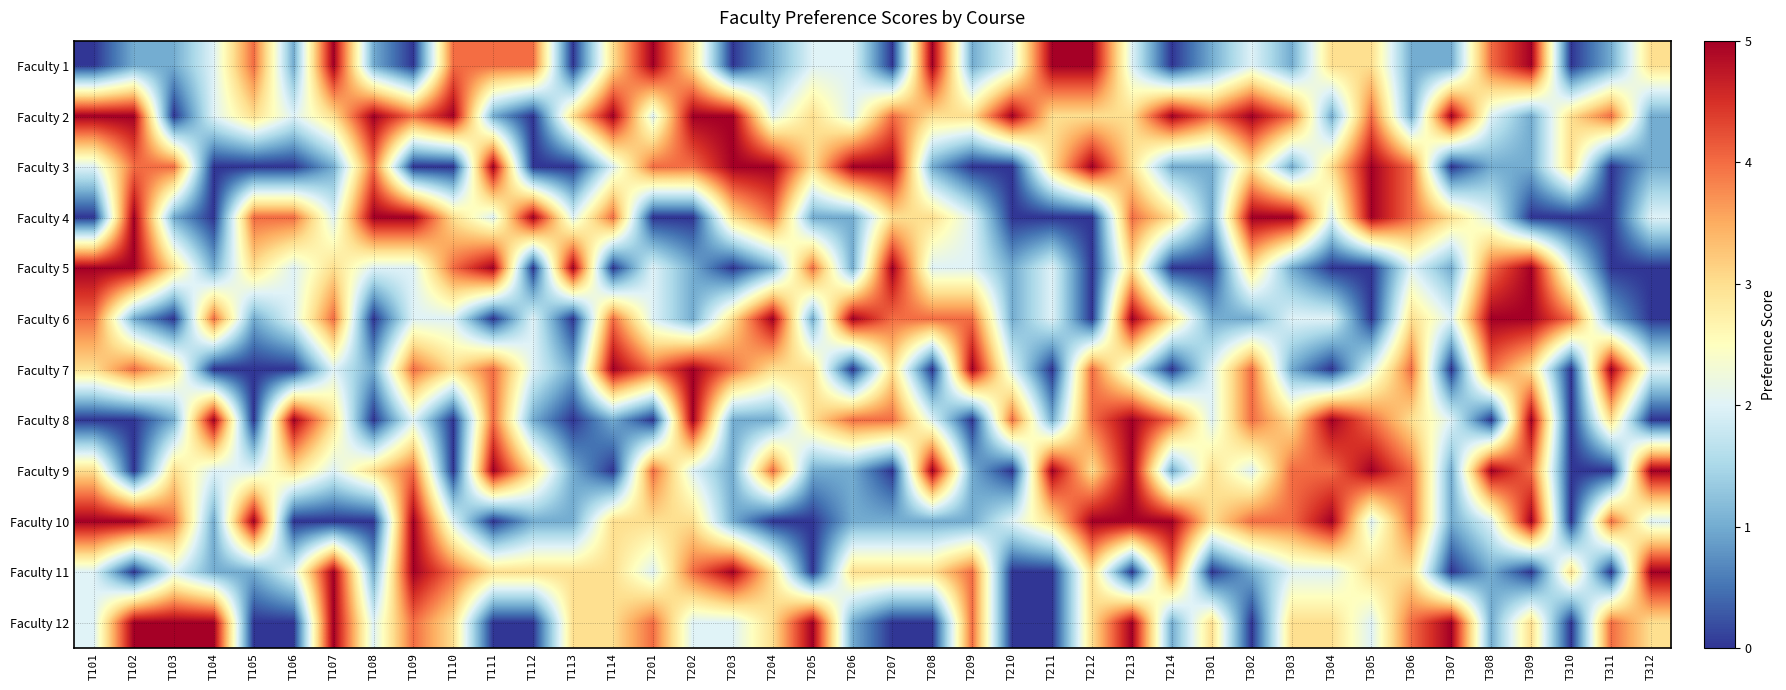

Rank the series by their maximum value, from highest to lowest.

Faculty 1, Faculty 2, Faculty 3, Faculty 4, Faculty 5, Faculty 6, Faculty 7, Faculty 8, Faculty 9, Faculty 10, Faculty 11, Faculty 12